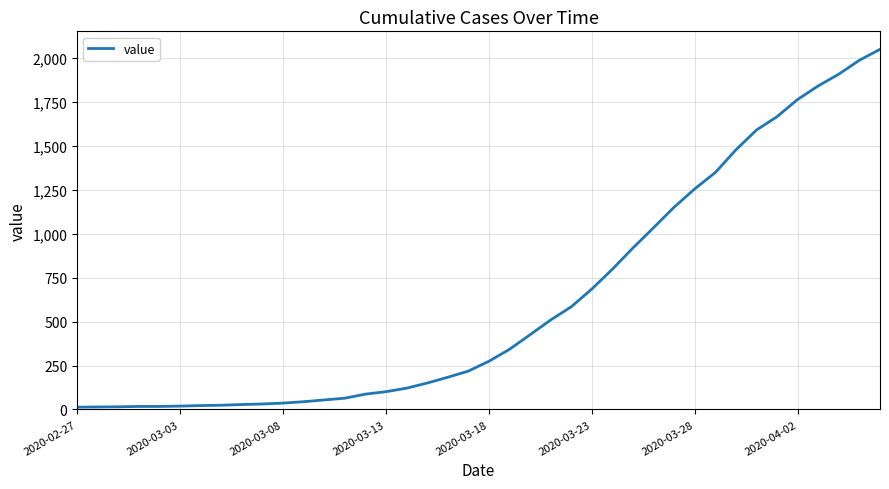

What is the greatest value displayed?

2049